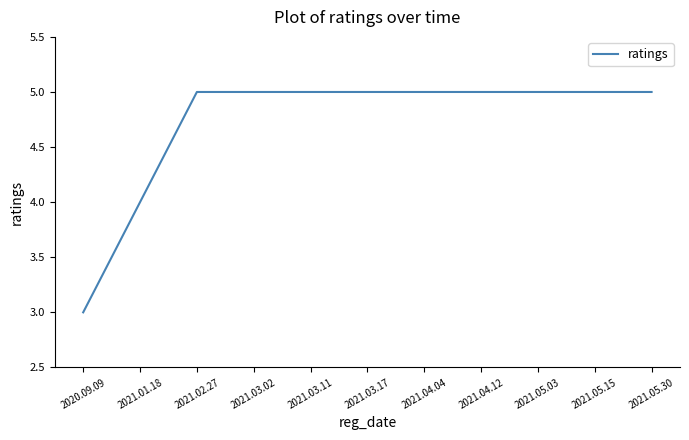

What position from the right is 2021.05.15?

2